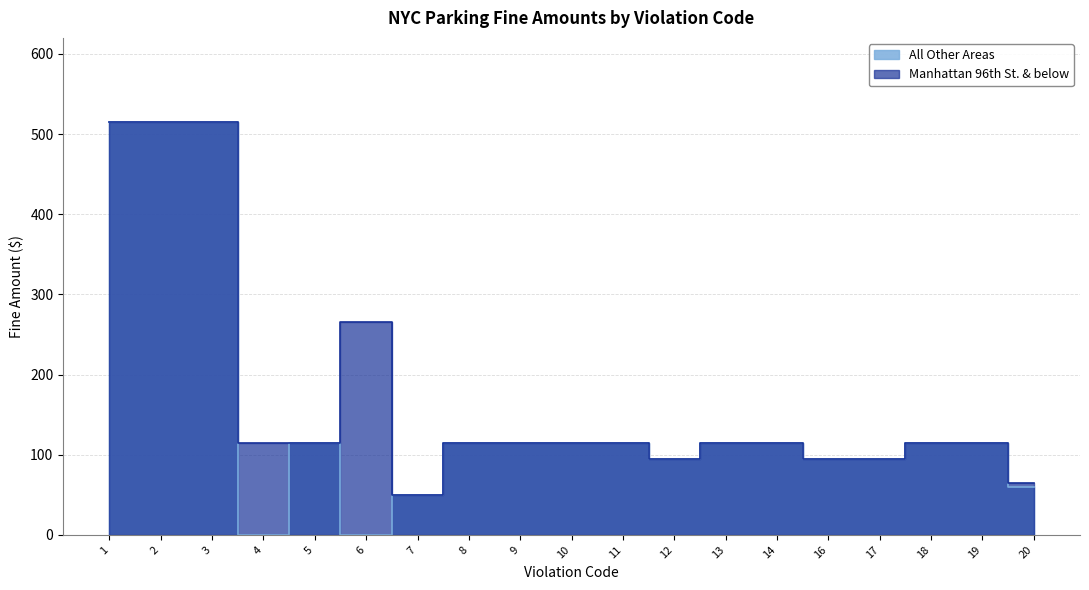

What is the greatest value displayed?

515